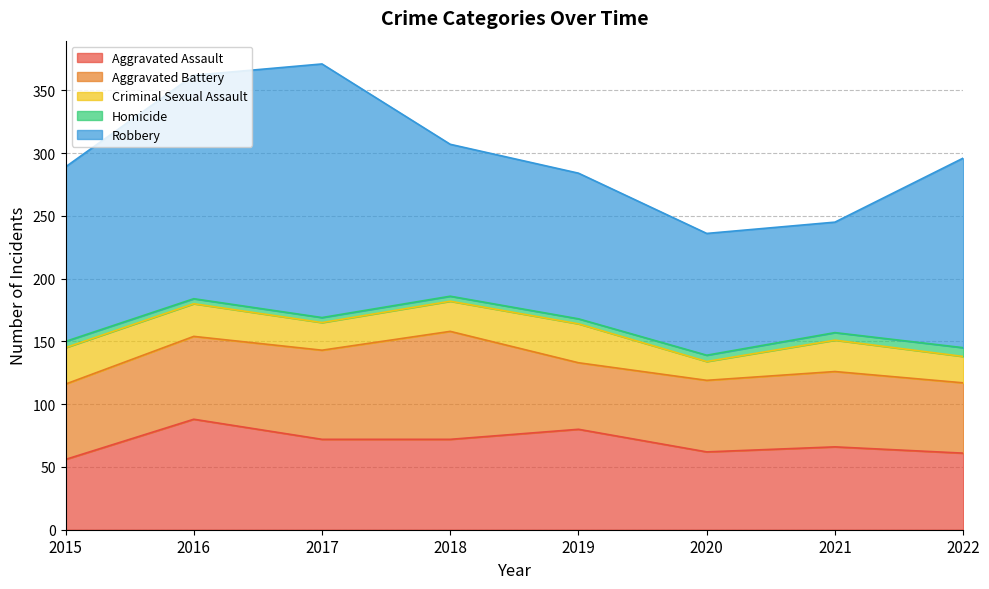

True or false: Homicide has more than 1 interior local peaks.

False